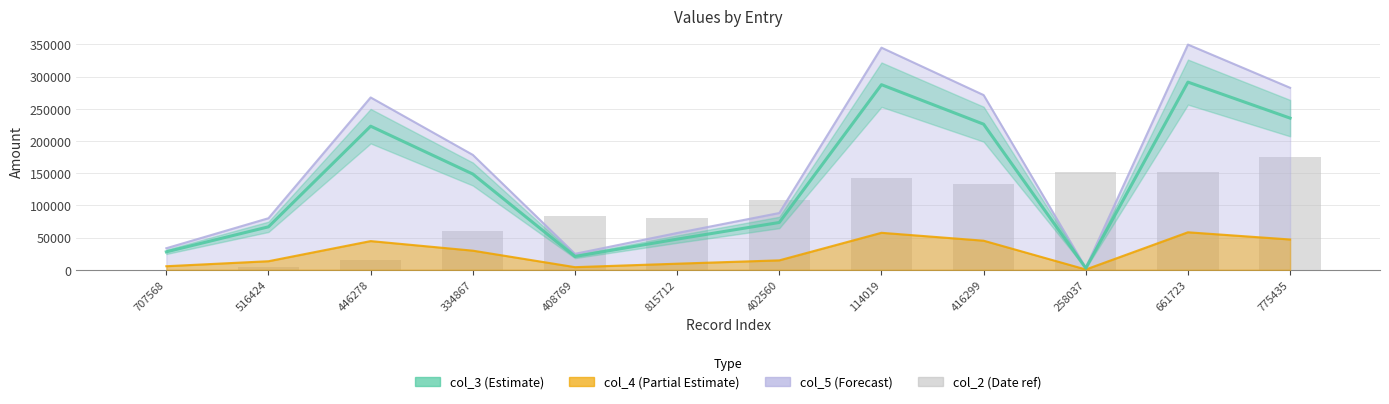

Does the chart contain stacked bars?

No